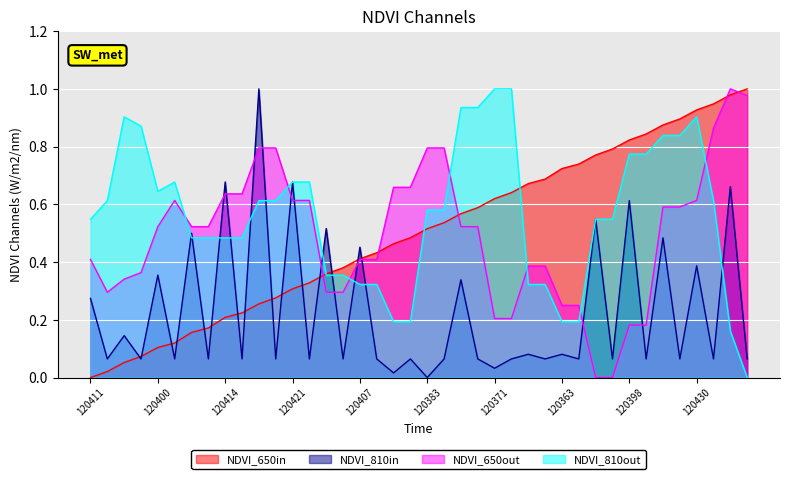

True or false: NDVI_810out and NDVI_650out cross at least once.

True